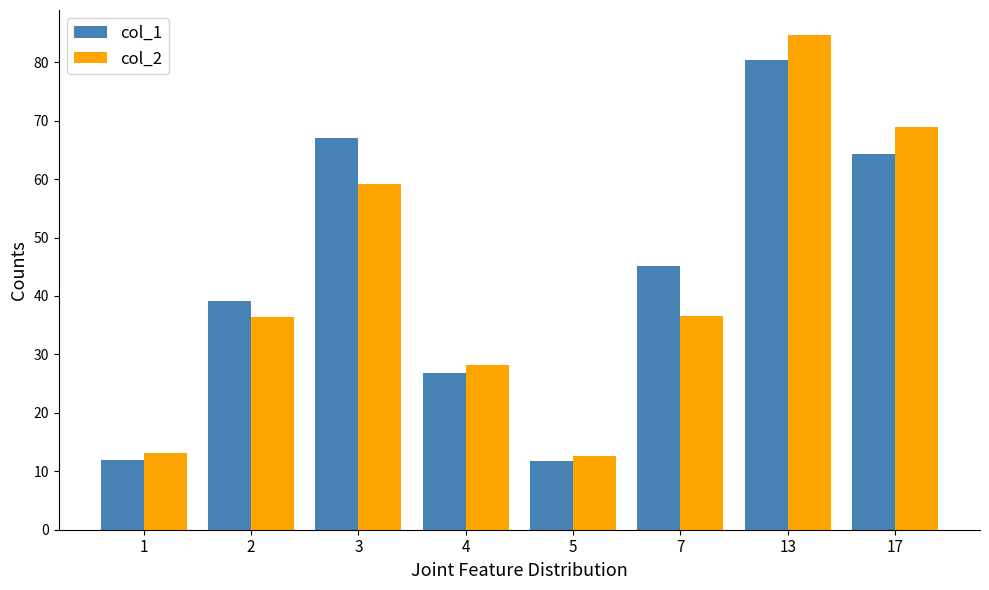

What is the difference between the highest and lowest values at 7?

8.6